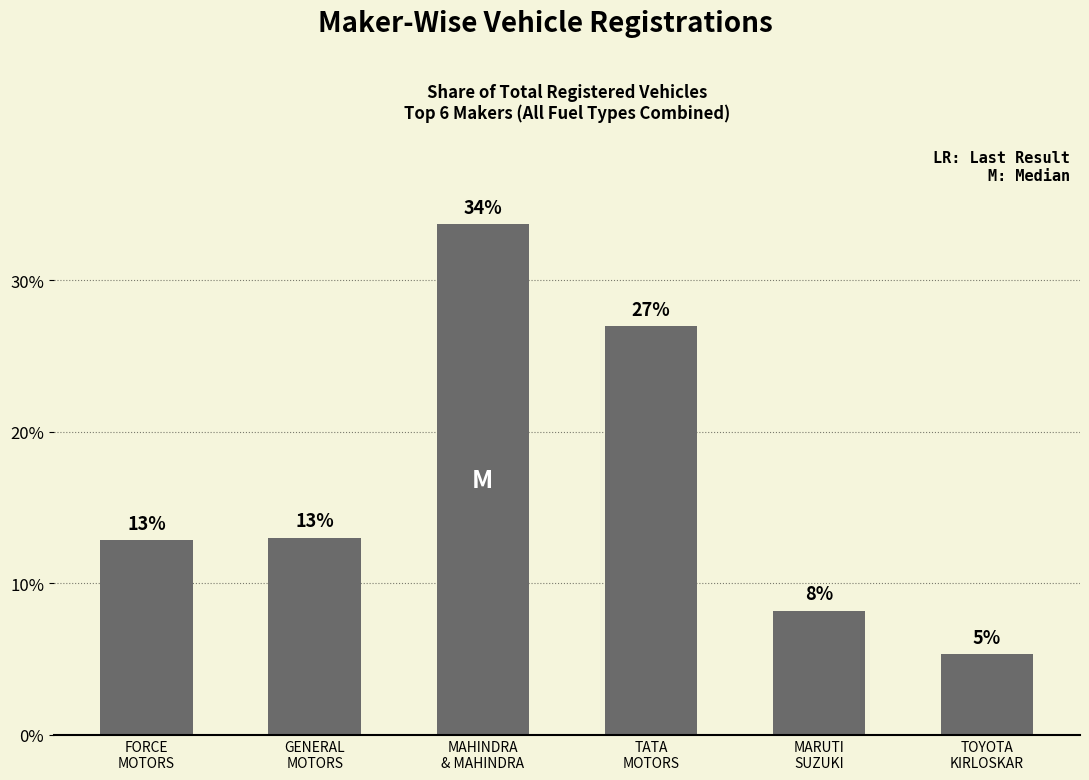

The chart shows a value of 8.2 at MARUTI
SUZUKI. True or false?

True